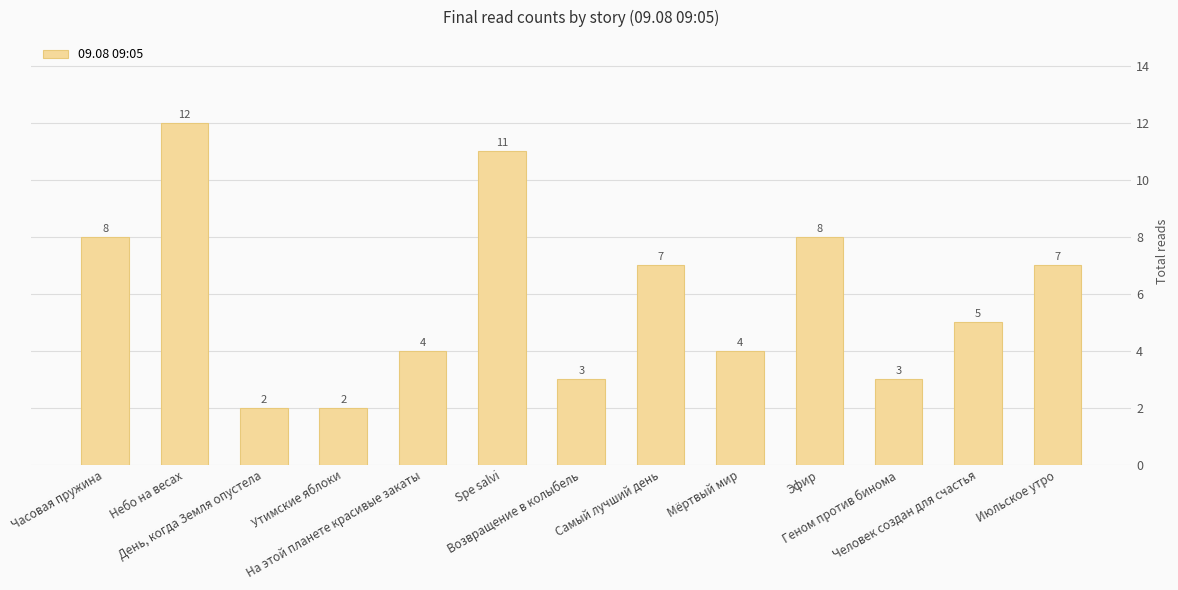

Approximately how many times larger is the value at Небо на весах compared to Эфир?

1.5